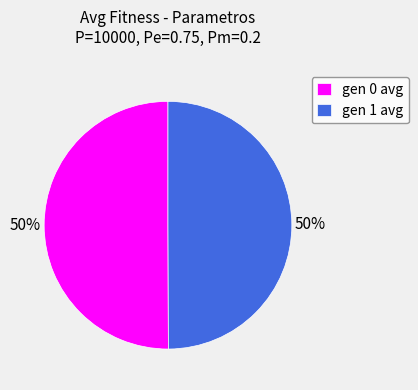

Is the sum of gen 1 avg and gen 0 avg greater than half?

Yes